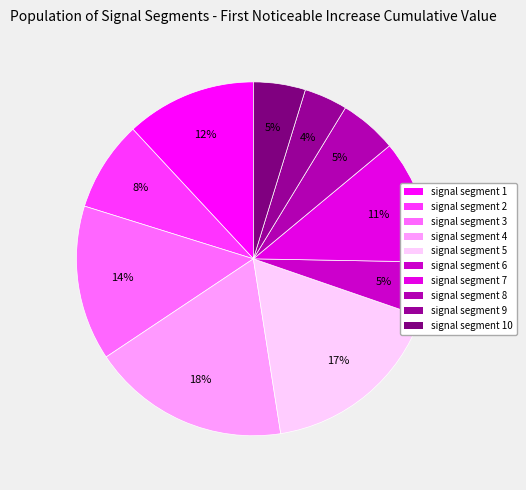

Count the number of slices in the pie.

10